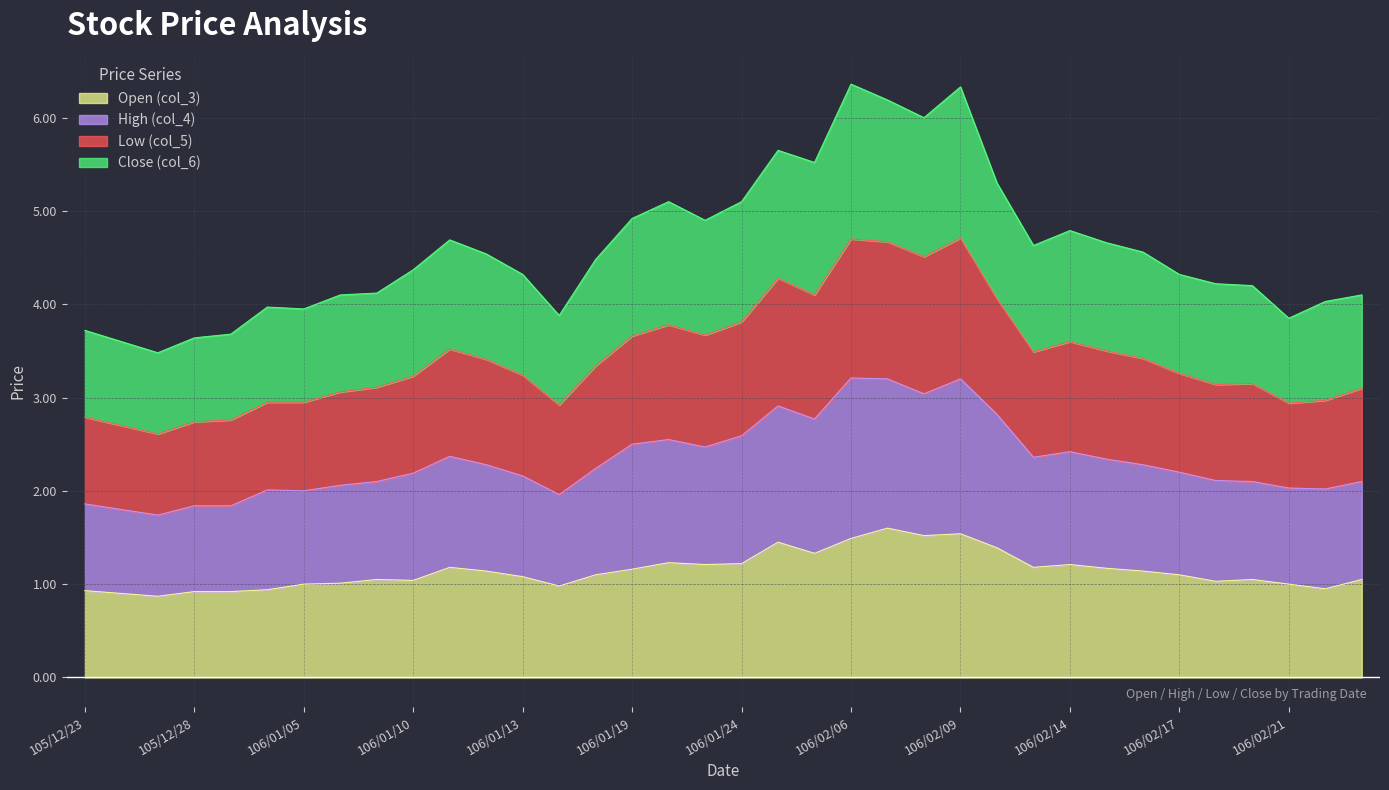

What are all the series names shown in the legend?

Open (col_3), High (col_4), Low (col_5), Close (col_6)